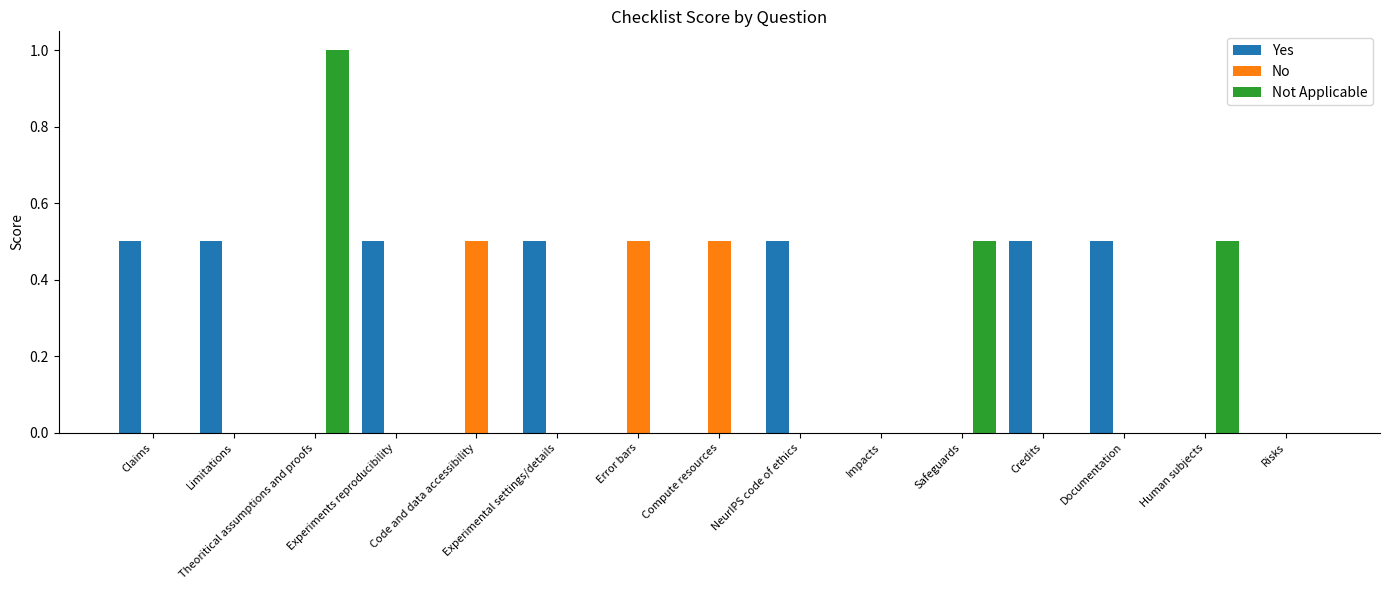

At which category is the sum across all series the highest?

Theoritical assumptions and proofs